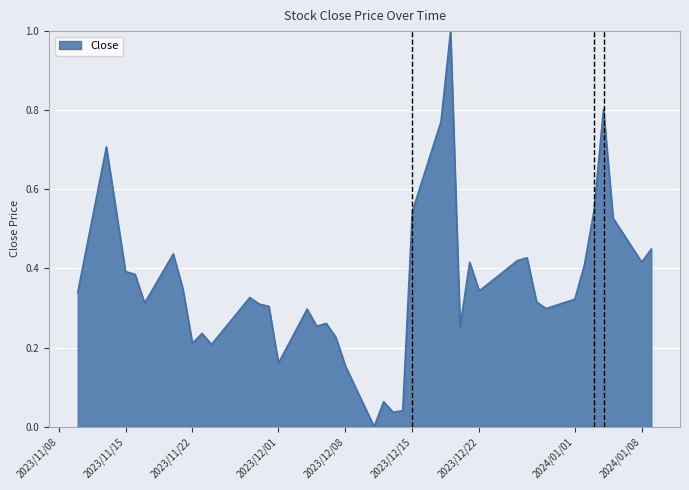

What is the maximum value shown in the chart?

1.0